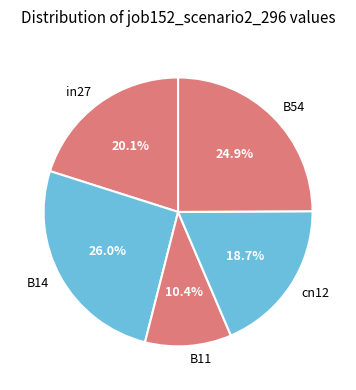

Does in27 account for over 50% of the chart?

No